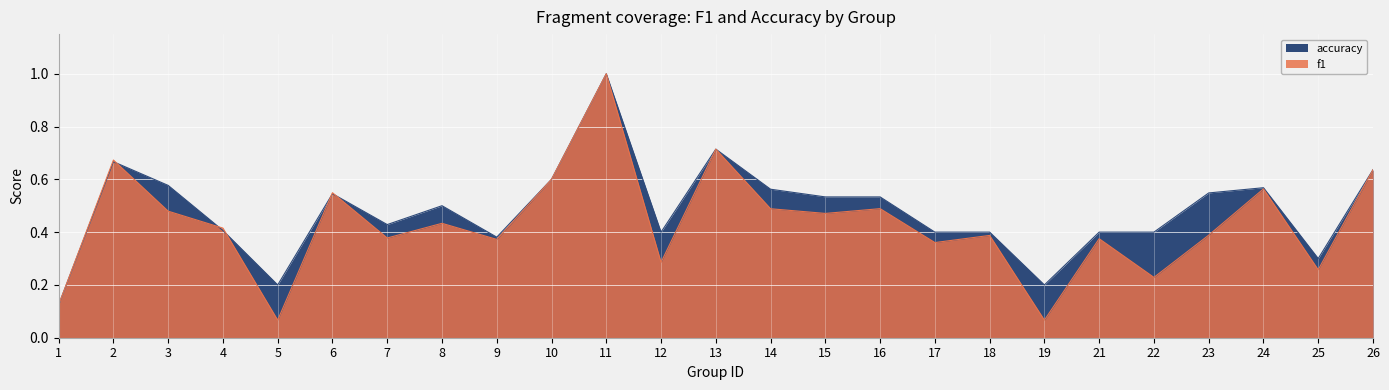

True or false: accuracy has a value of 0.4 at 17.

True